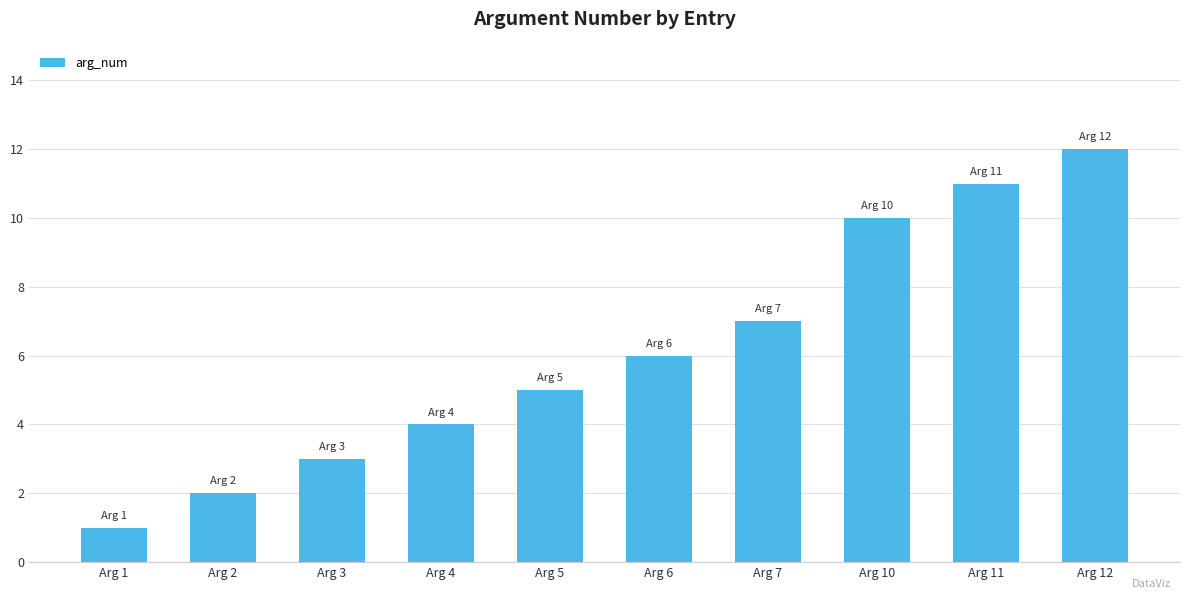

Does the chart contain stacked bars?

No